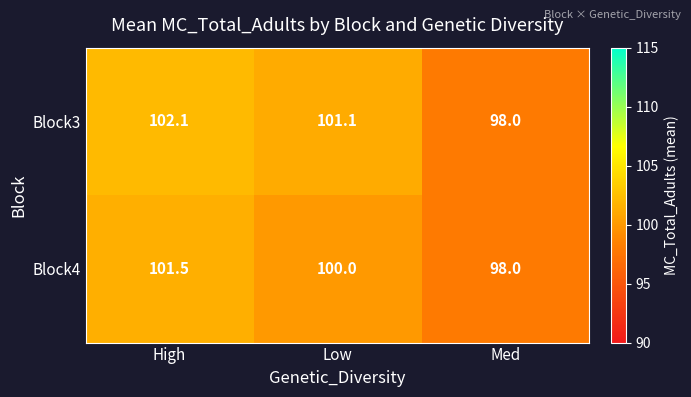

What is the approximate value of Block3 at High?

102.1